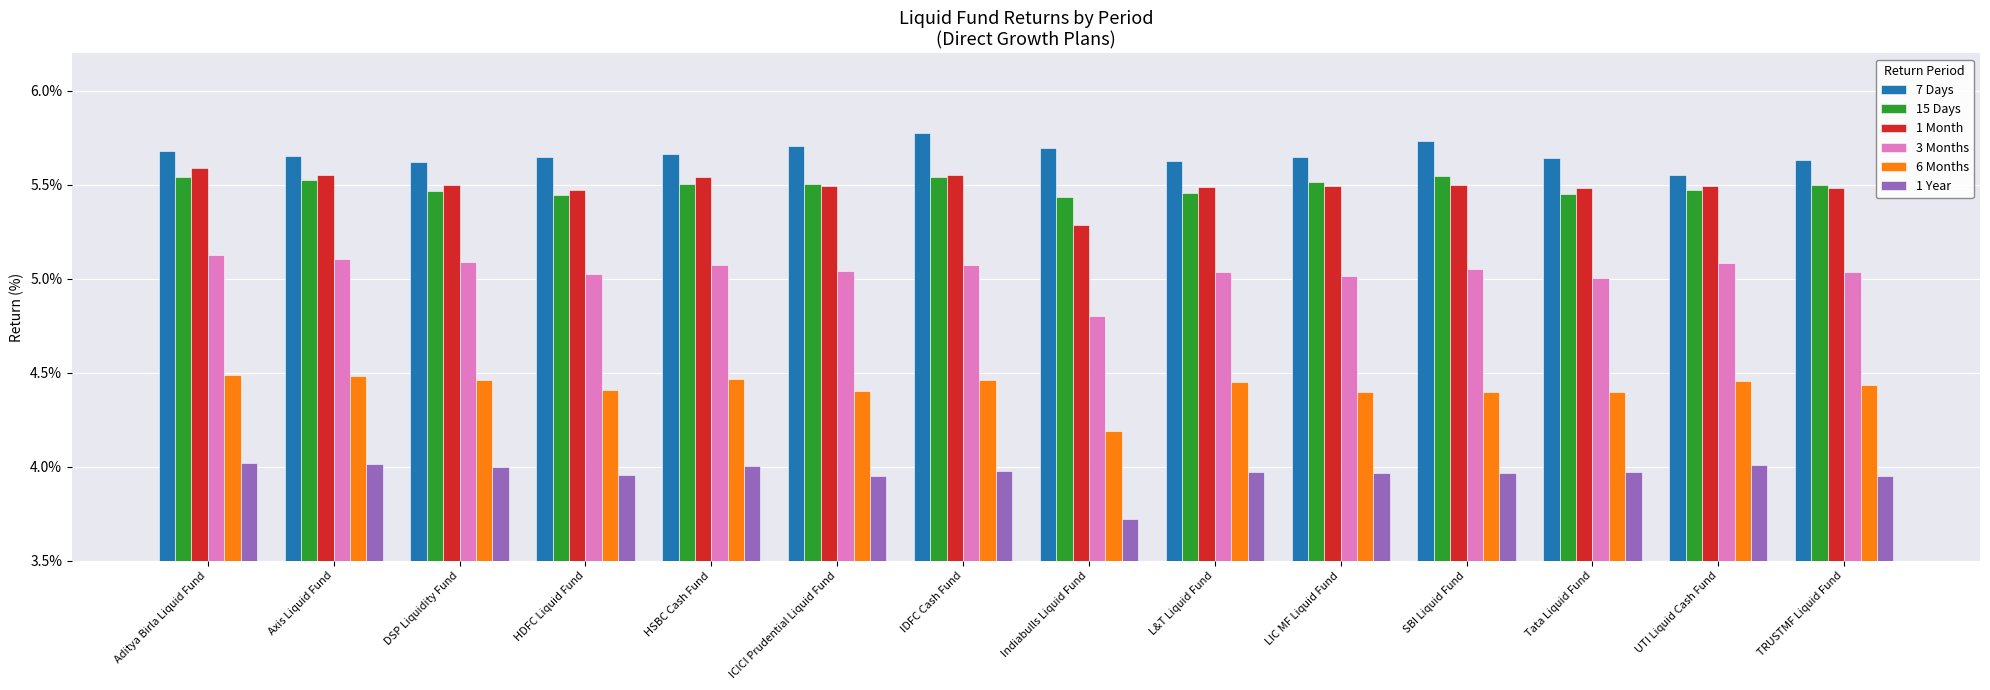

What is the greatest value displayed?

5.8